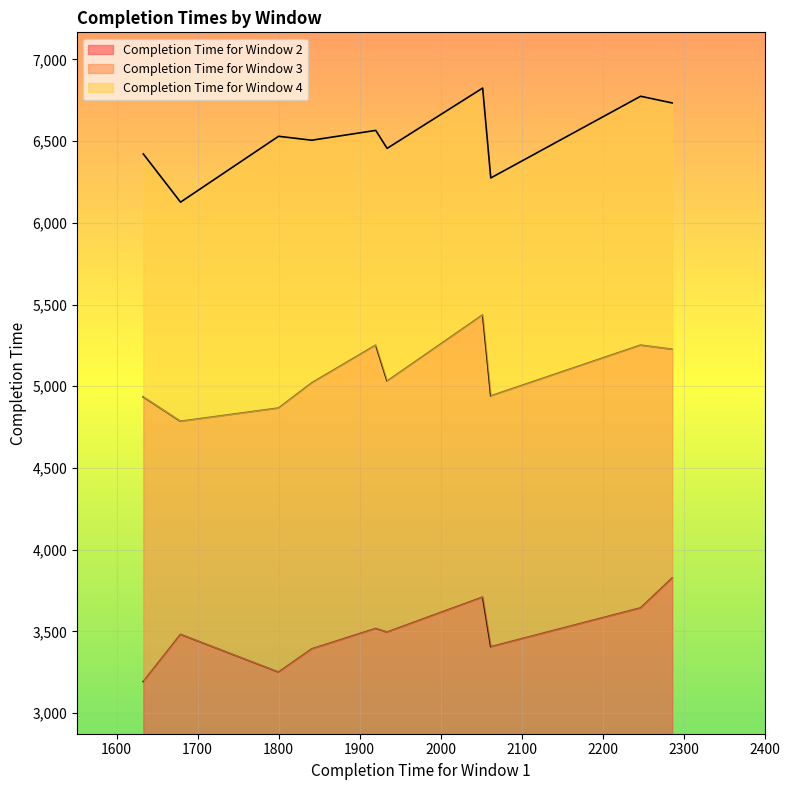

Does the chart display data point markers on the line(s)?

No